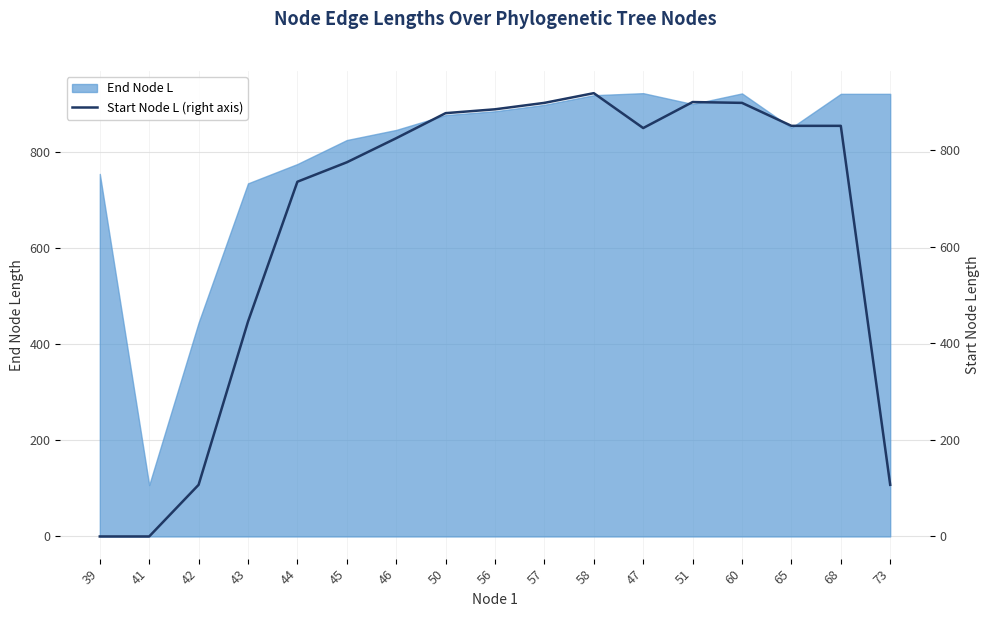

What is the value of the 13th point from the left?

899.7